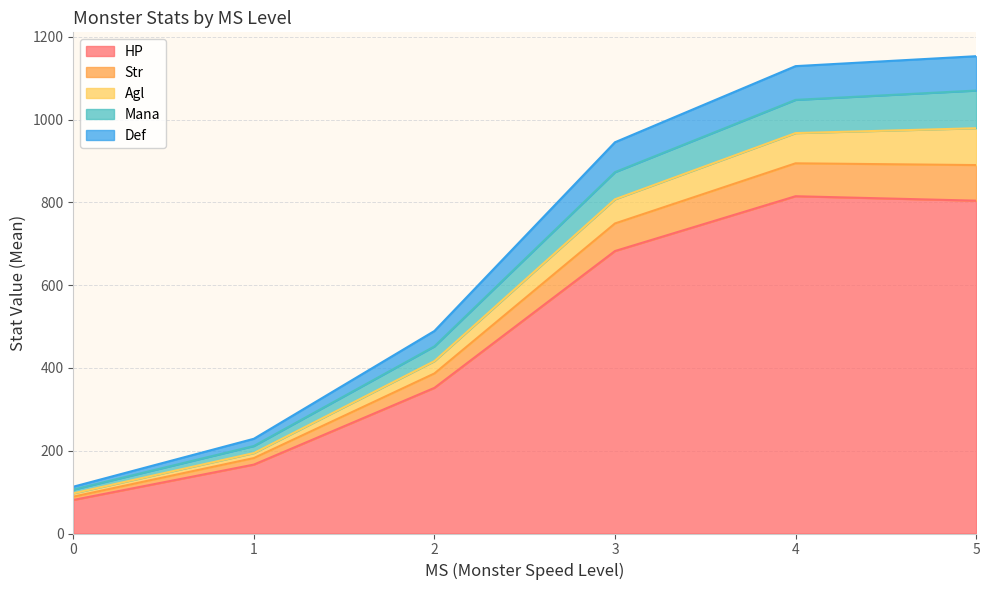

The Str series shows 8 at 0. True or false?

True